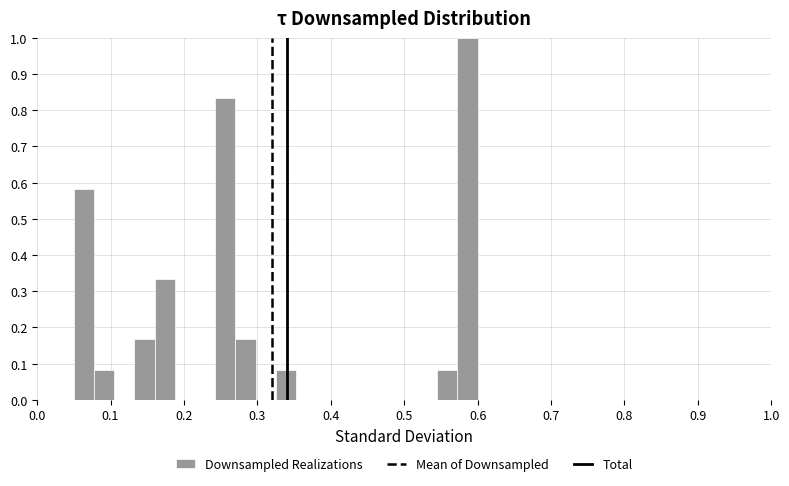

Around what value on the x-axis is the tallest bar? Give the approximate position of its centre, as read against the axis.

0.59